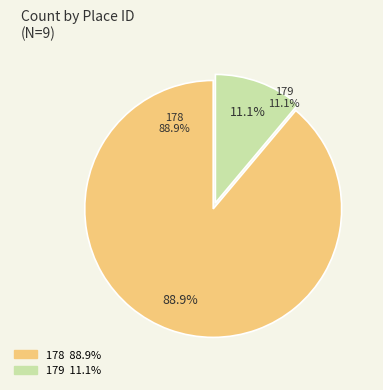

Is it true that 178 is 93% of the pie?

False